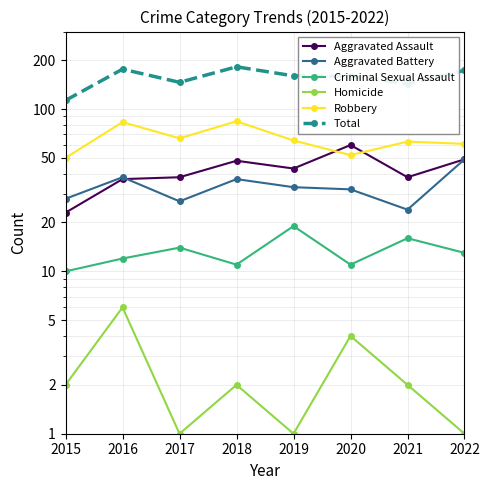

What is the sum of the Total values at 2021 and 2015?

256